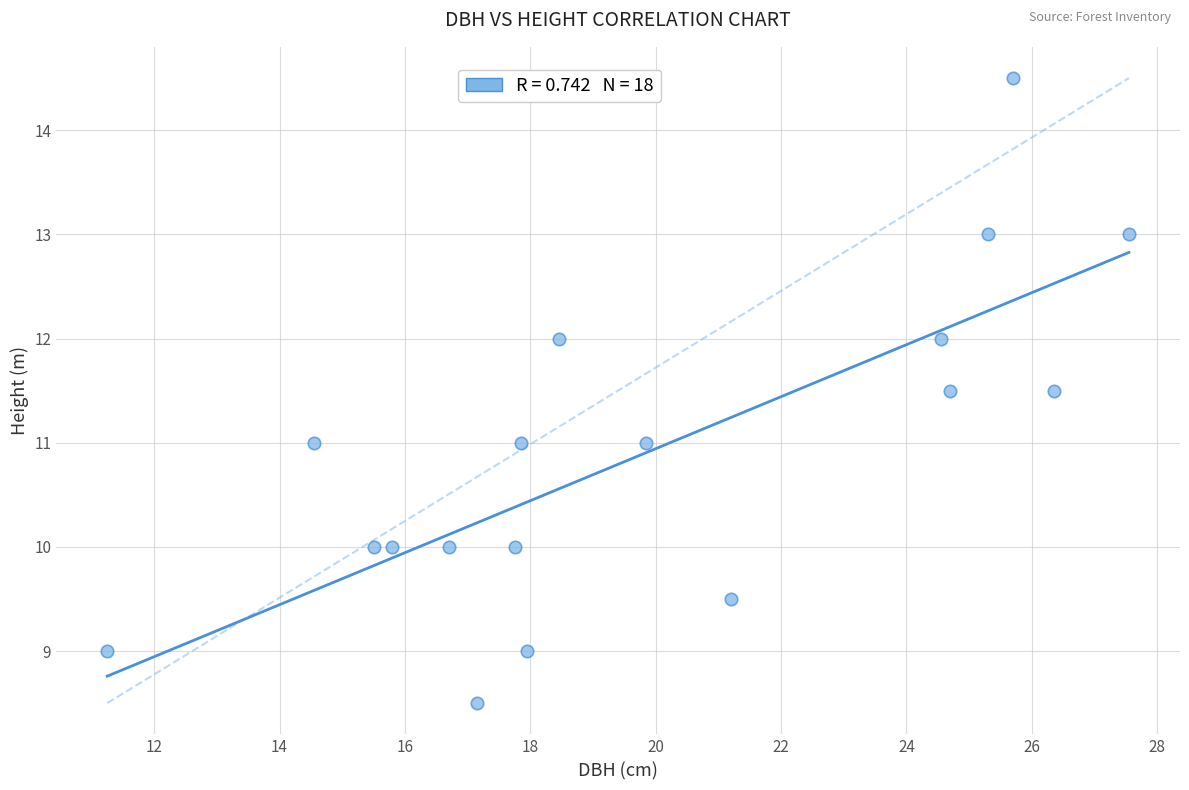

What is the range of Y values (max minus min)?

6.0